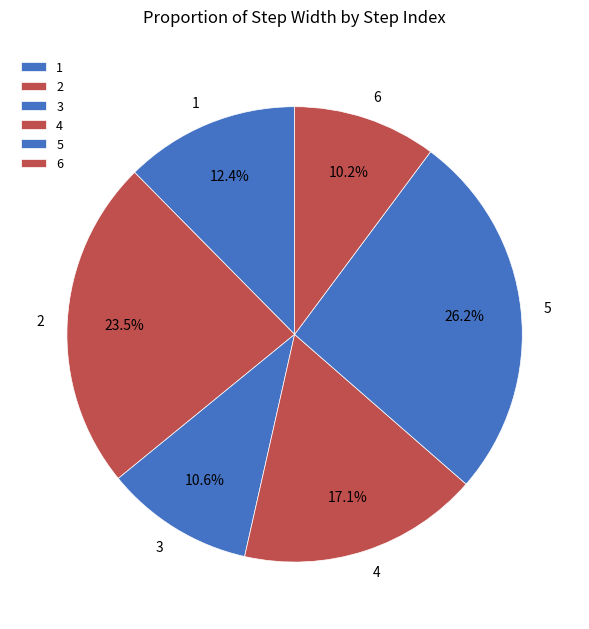

To the nearest percent, what percentage of the pie is 1?

12%